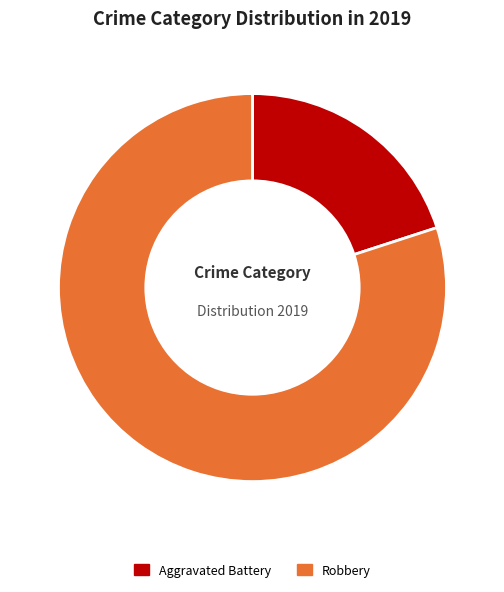

To the nearest percent, what is the average slice percentage?

50%